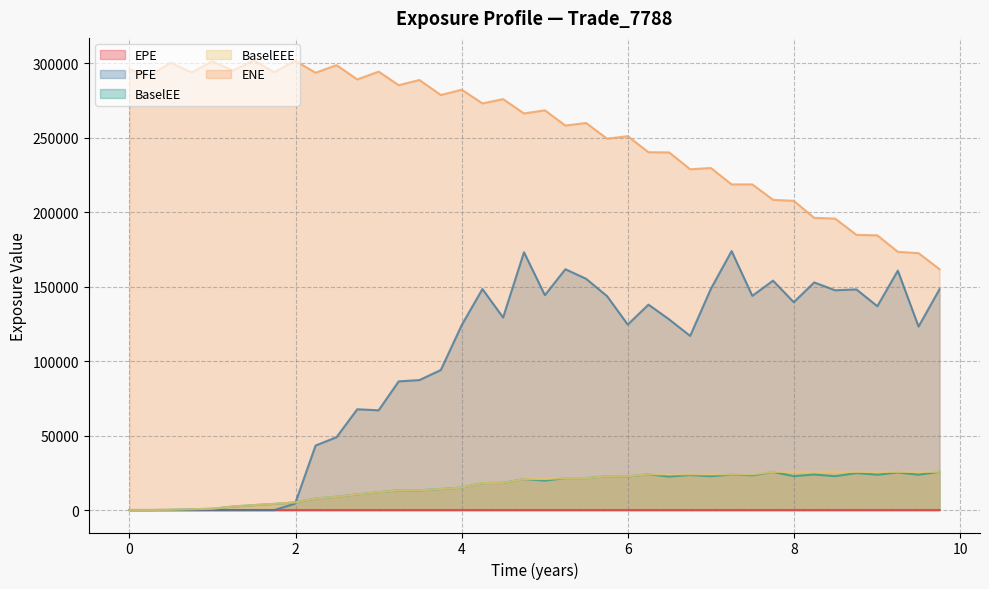

Which series has the largest total across all categories?

ENE